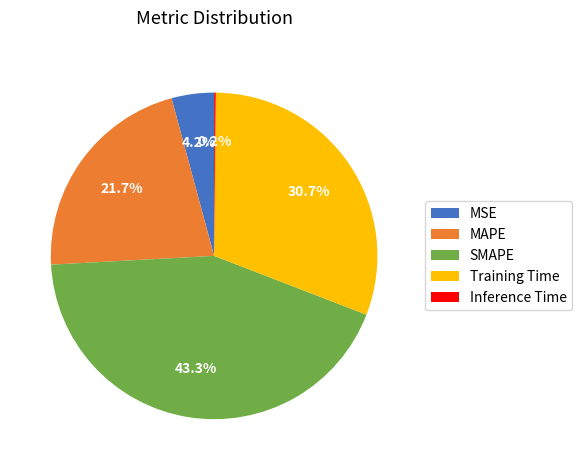

To the nearest percent, what is the difference between the largest and smallest slice percentages?

43%